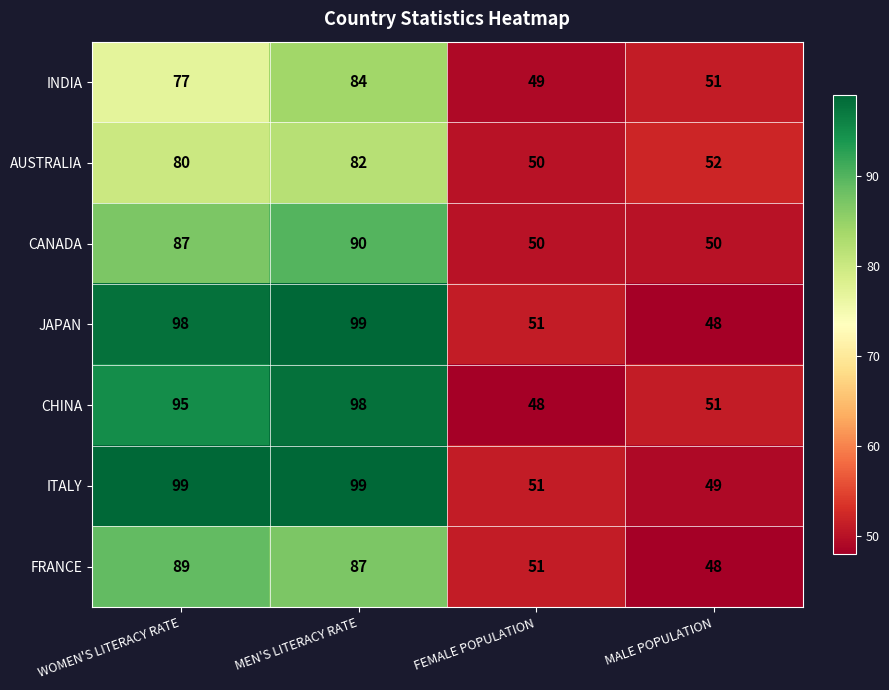

What is the maximum value for AUSTRALIA?

82